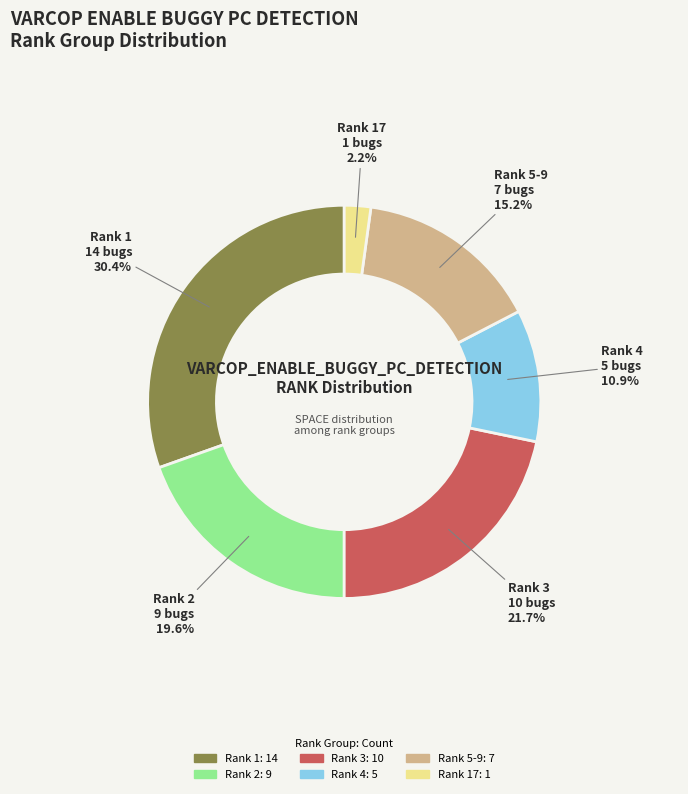

Count the number of slices in the pie.

6